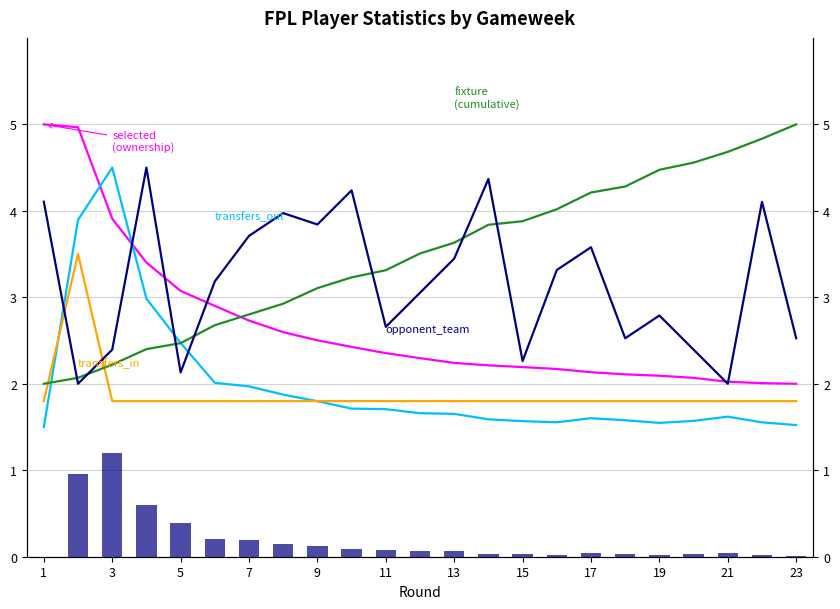

Between 19 and 21, which is larger?

19